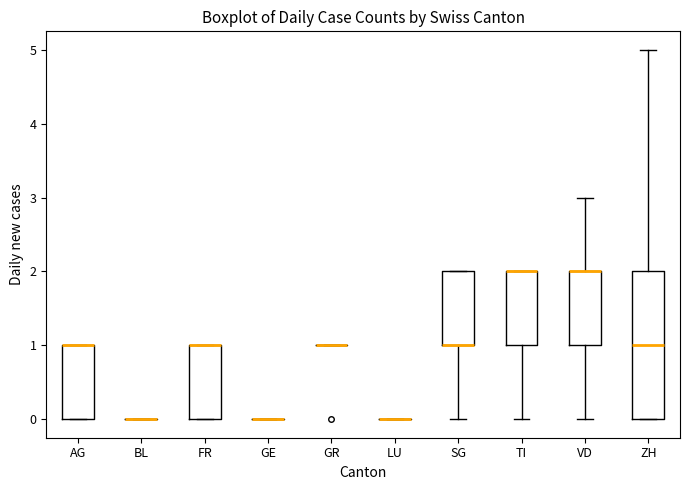

Reading left to right, transcribe this box plot: for each box, give where its median line is, the range the box spans, and where its two whiskers end, as read against the y-axis. The values are not printed on the chart, so give them approximately, as read against the axis.

AG: median 1 (drawn on the box's upper edge), box 0 to 1, whiskers 0 to 1
BL: box collapsed to a line at 0, whiskers 0 to 0
FR: median 1 (drawn on the box's upper edge), box 0 to 1, whiskers 0 to 1
GE: box collapsed to a line at 0, whiskers 0 to 0
GR: box collapsed to a line at 1, whiskers 1 to 1
LU: box collapsed to a line at 0, whiskers 0 to 0
SG: median 1 (drawn on the box's lower edge), box 1 to 2, whiskers 0 to 2
TI: median 2 (drawn on the box's upper edge), box 1 to 2, whiskers 0 to 2
VD: median 2 (drawn on the box's upper edge), box 1 to 2, whiskers 0 to 3
ZH: median 1, box 0 to 2, whiskers 0 to 5